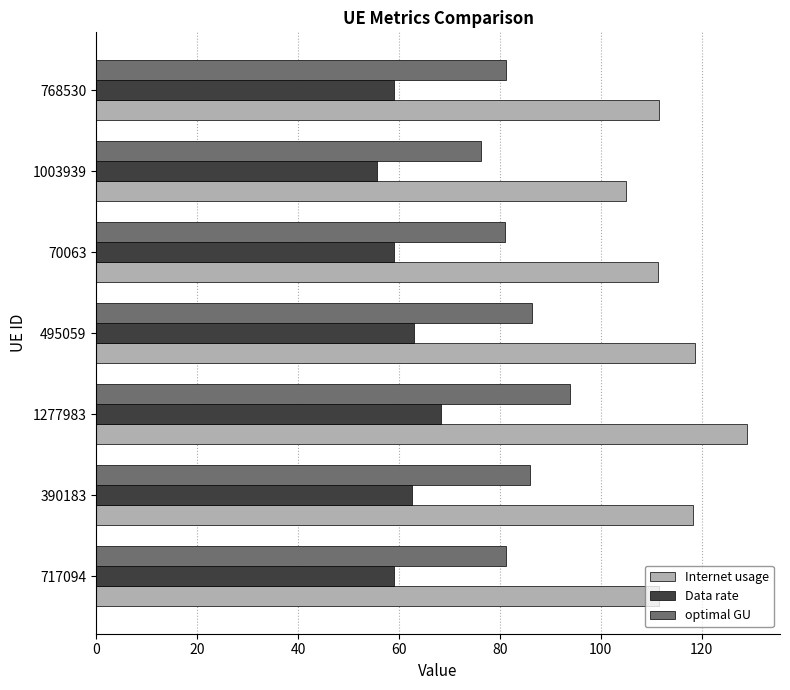

What are all the series names shown in the legend?

Internet usage, Data rate, optimal GU